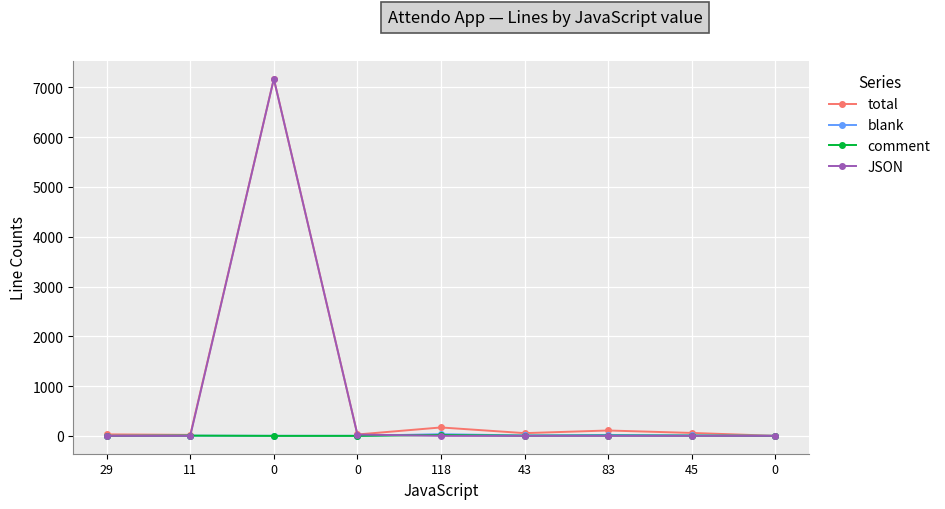

How many lines are shown in the chart?

4